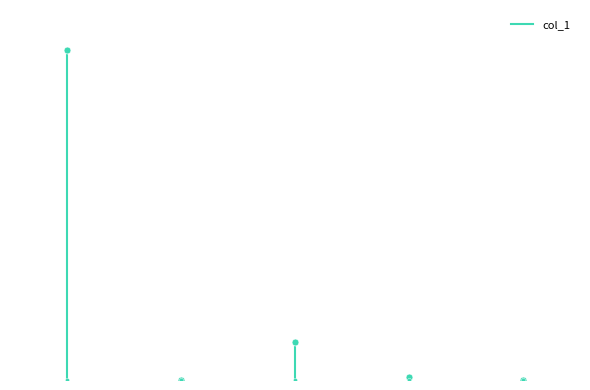

Does the chart have visible grid lines?

No